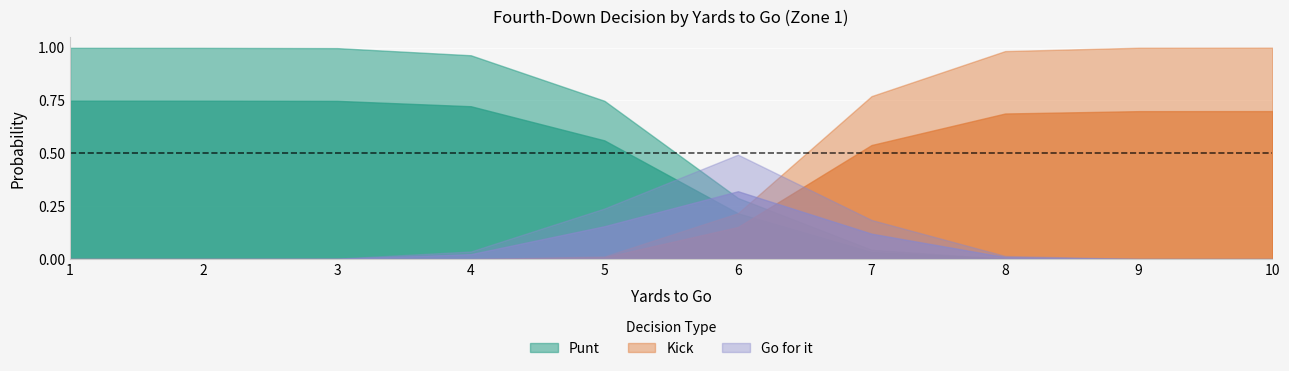

What is the total value across all series at 9?

1.0